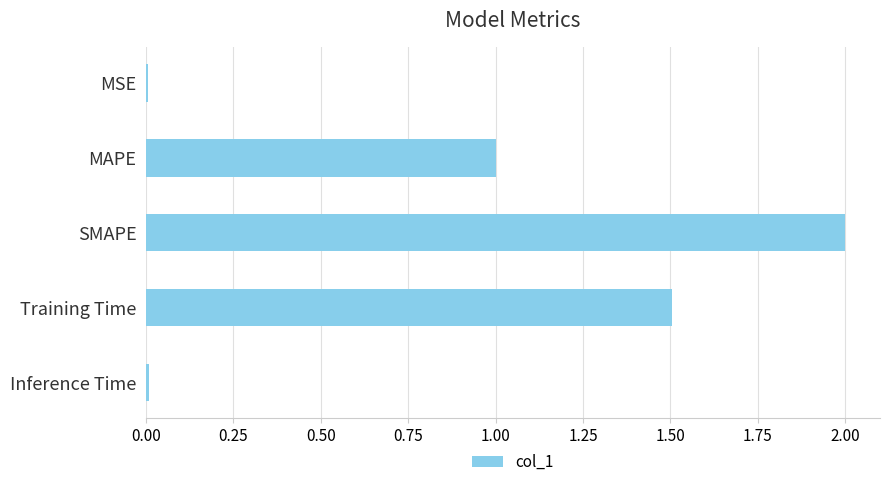

Where is the data nearest to the value 1?

MAPE